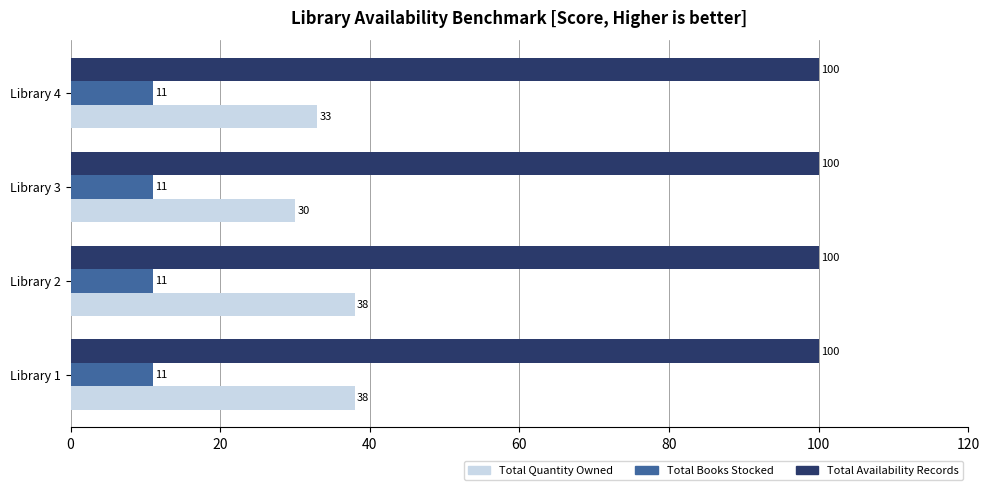

The value of Total Availability Records at Library 4 is 100. True or false?

True